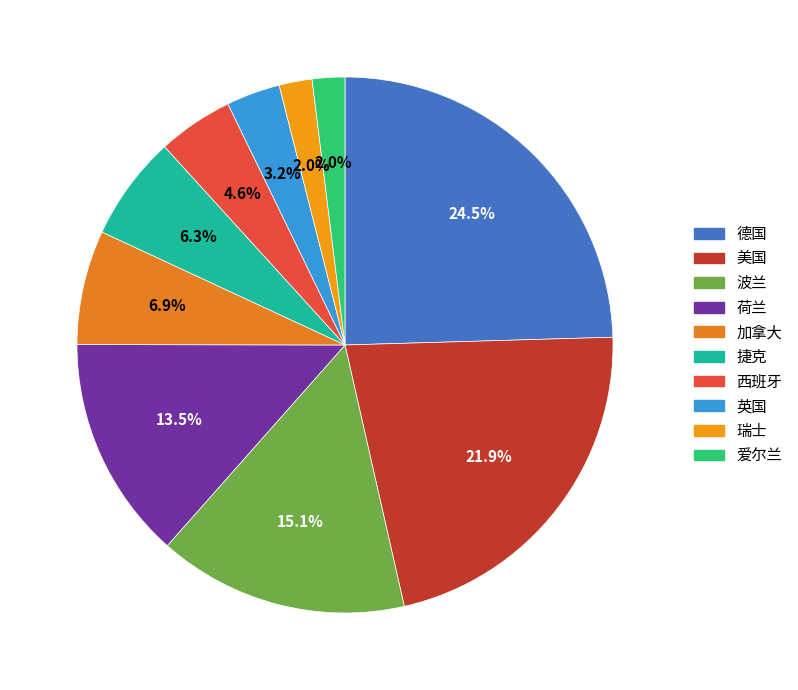

What is the largest slice in the pie chart?

德国